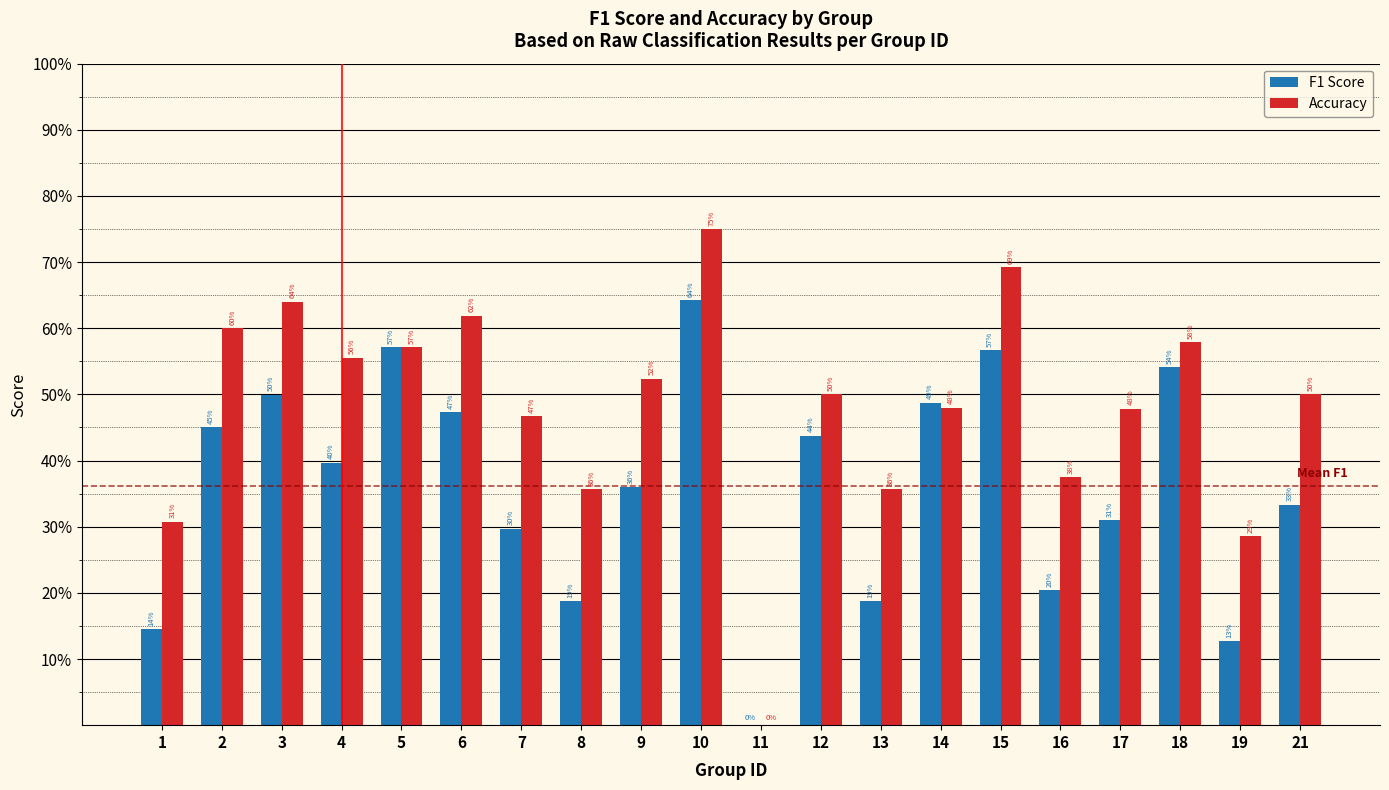

At which category is the sum across all series the highest?

10